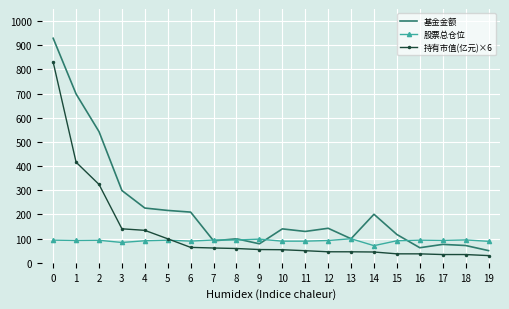

Which series has the largest total across all categories?

基金金额